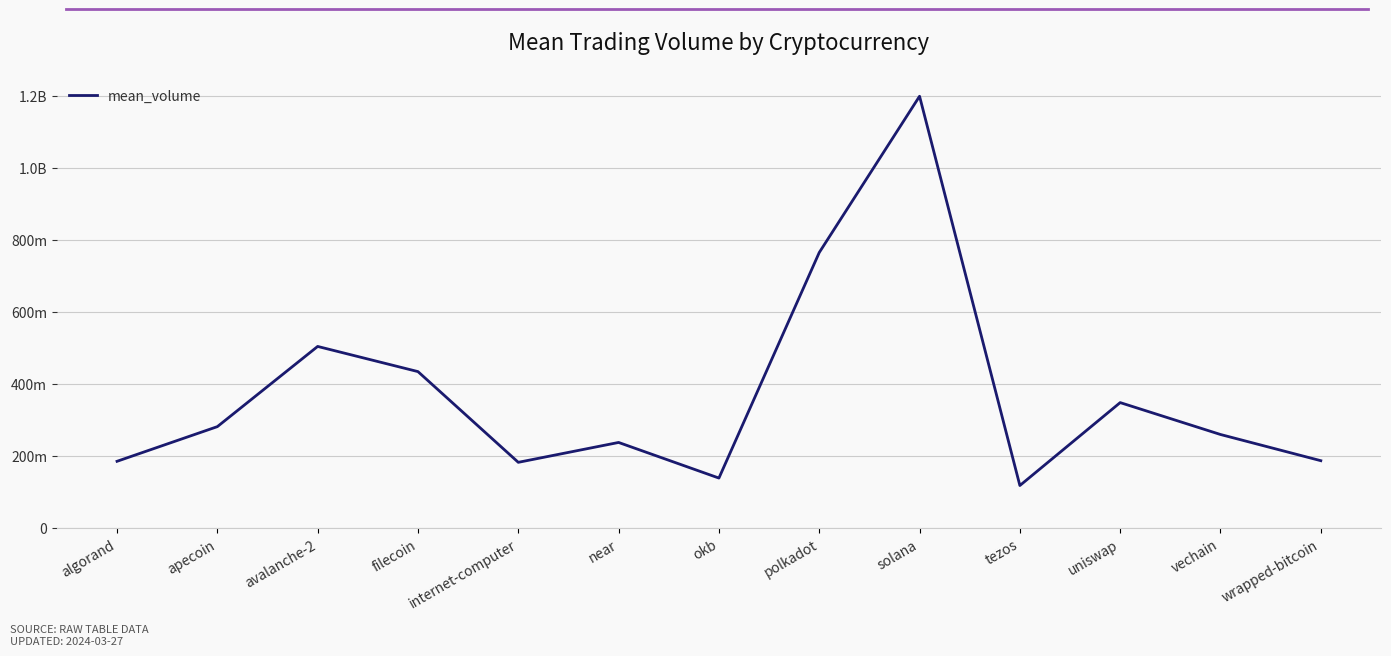

What is the average value?

371711749.4